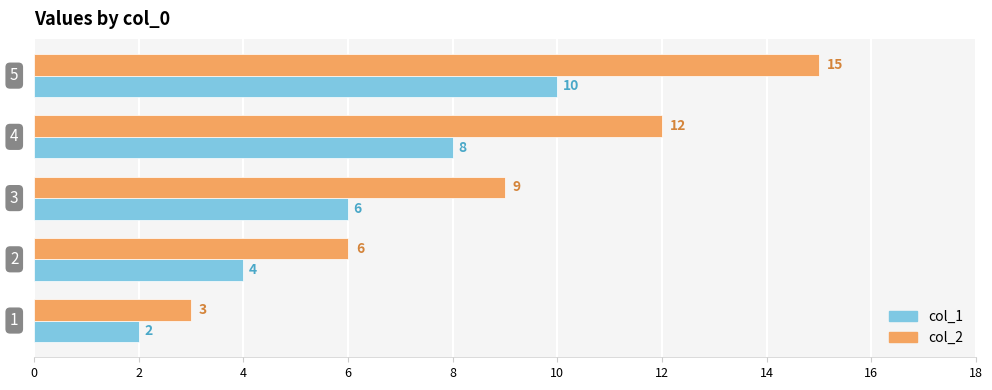

List the series in order of their peak value, highest first.

col_2, col_1